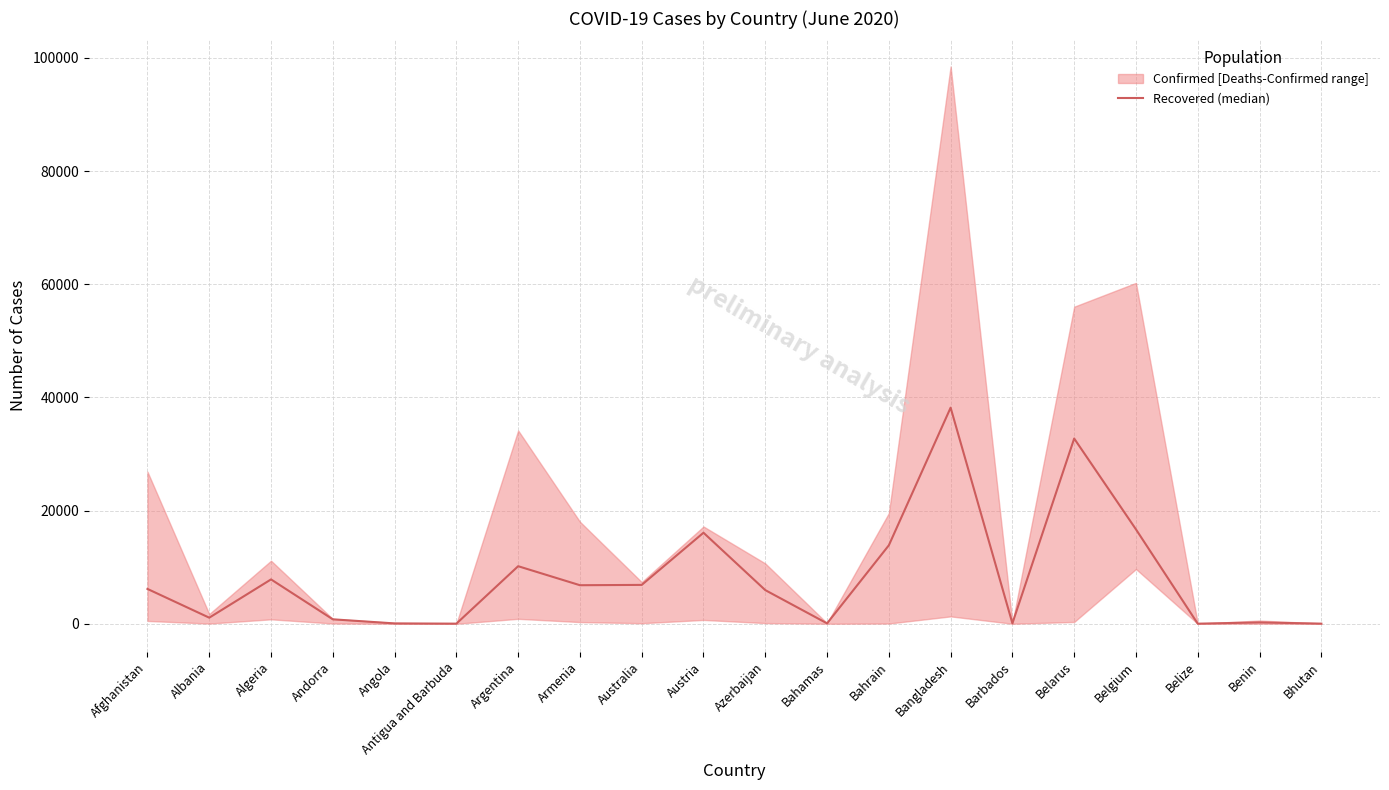

The chart shows a value of 10174 at Argentina. True or false?

True